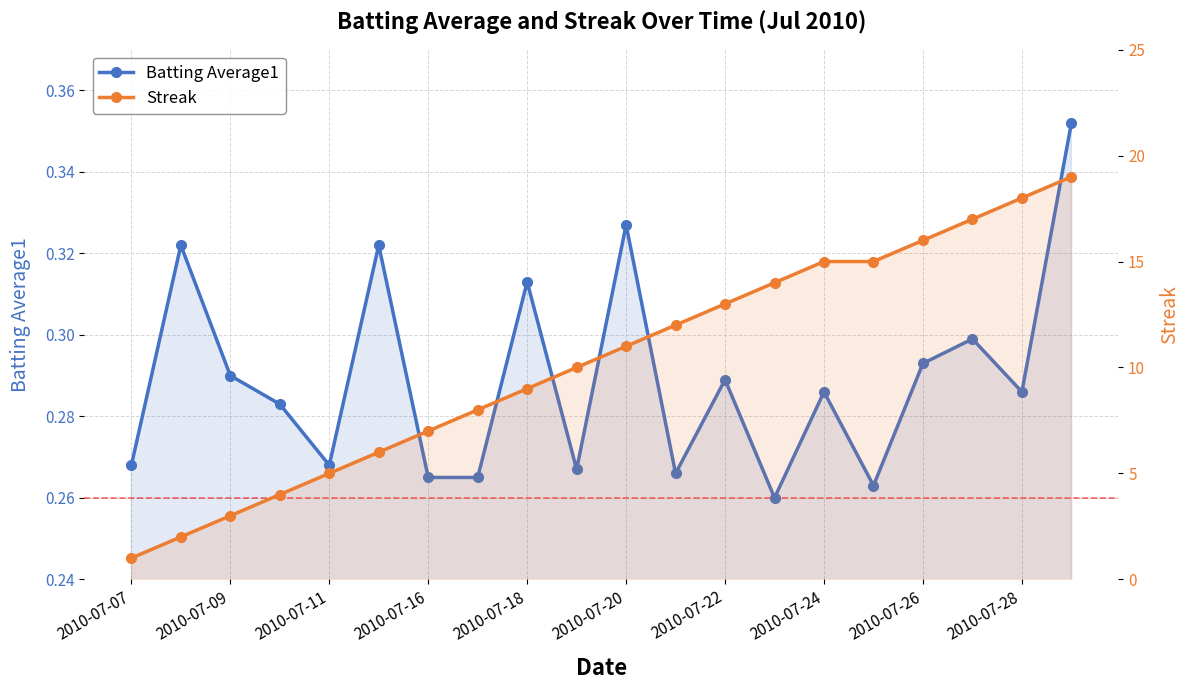

Count the number of data series in this chart.

2